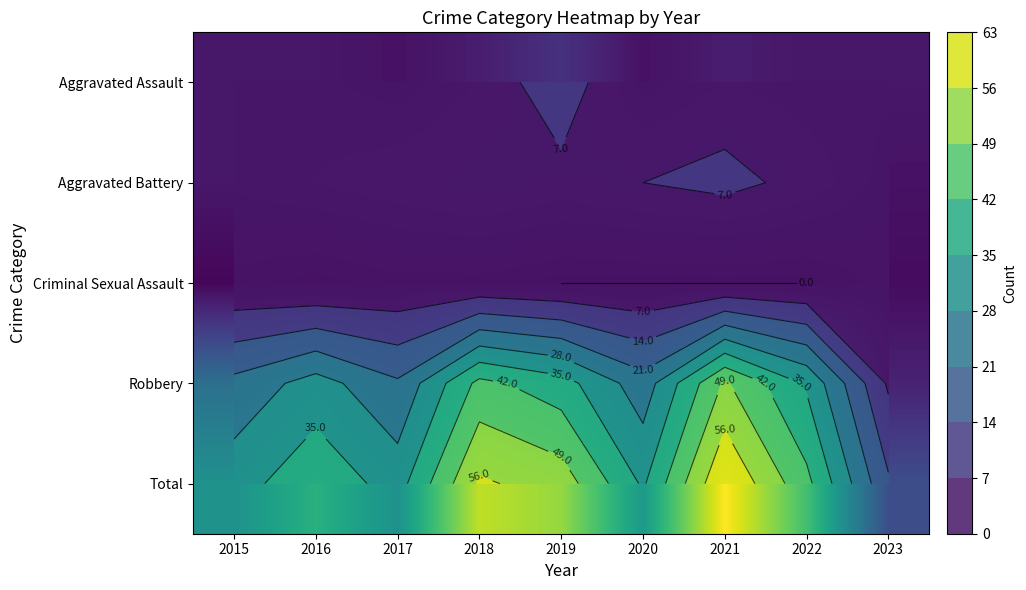

Which series has the largest total across all categories?

Total